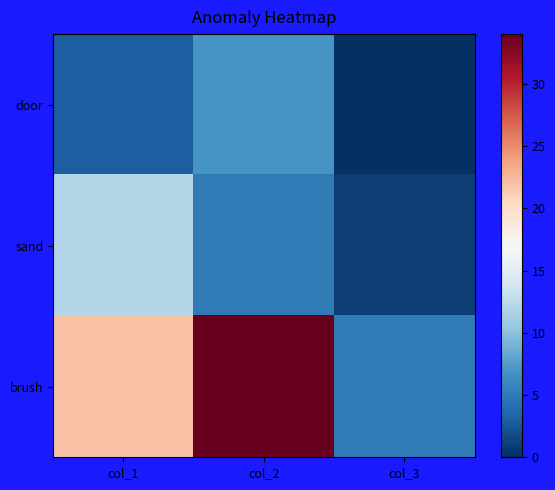

Rank the series by their average value, from highest to lowest.

brush, sand, door